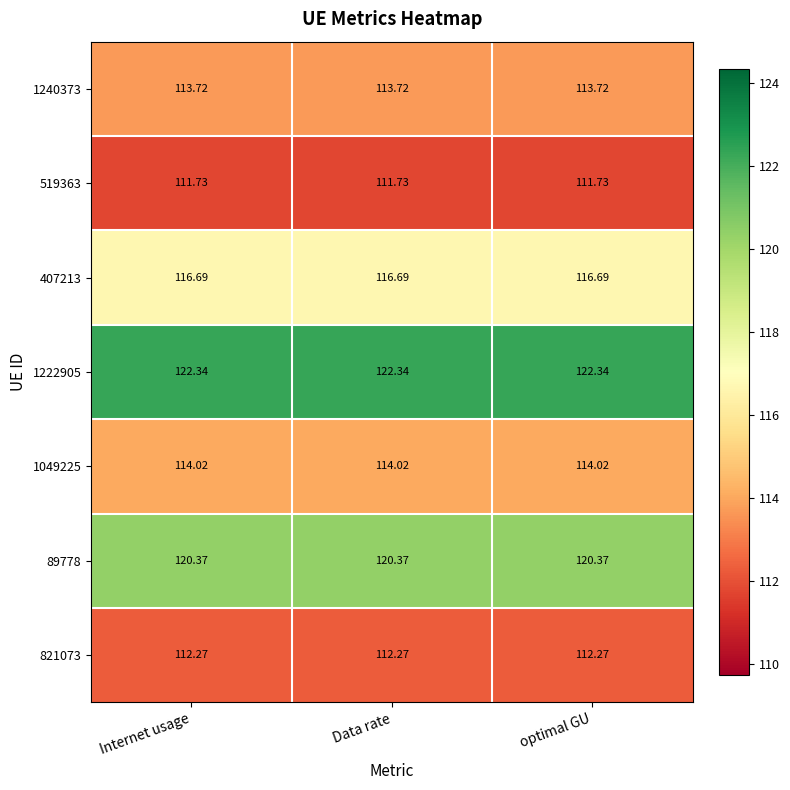

At optimal GU, list the series in order from smallest to largest.

519363, 821073, 1240373, 1049225, 407213, 89778, 1222905